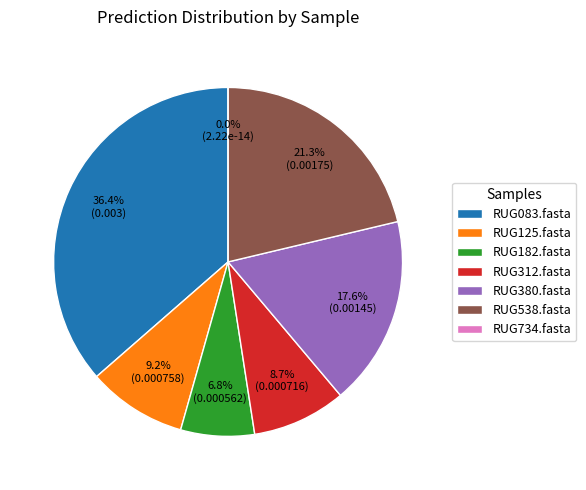

To the nearest percent, what is the combined percentage of RUG312.fasta and RUG083.fasta?

45%